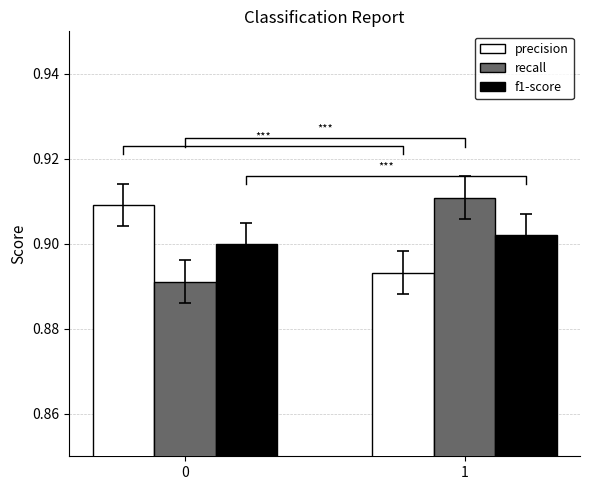

Rank the series at 1 from lowest to highest value.

precision, f1-score, recall